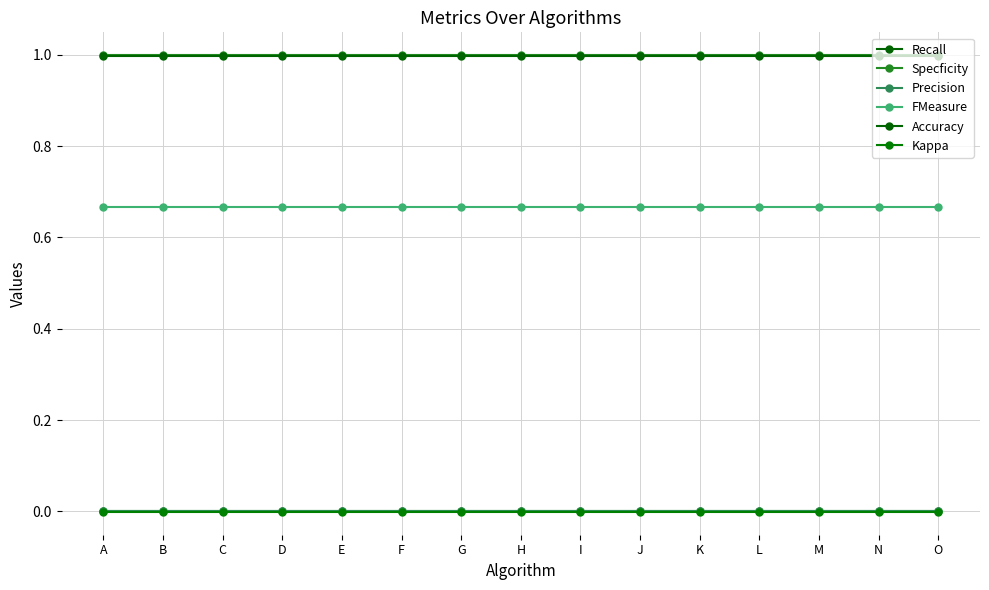

Rank the categories by Recall value from highest to lowest.

A, B, C, D, E, F, G, H, I, J, K, L, M, N, O